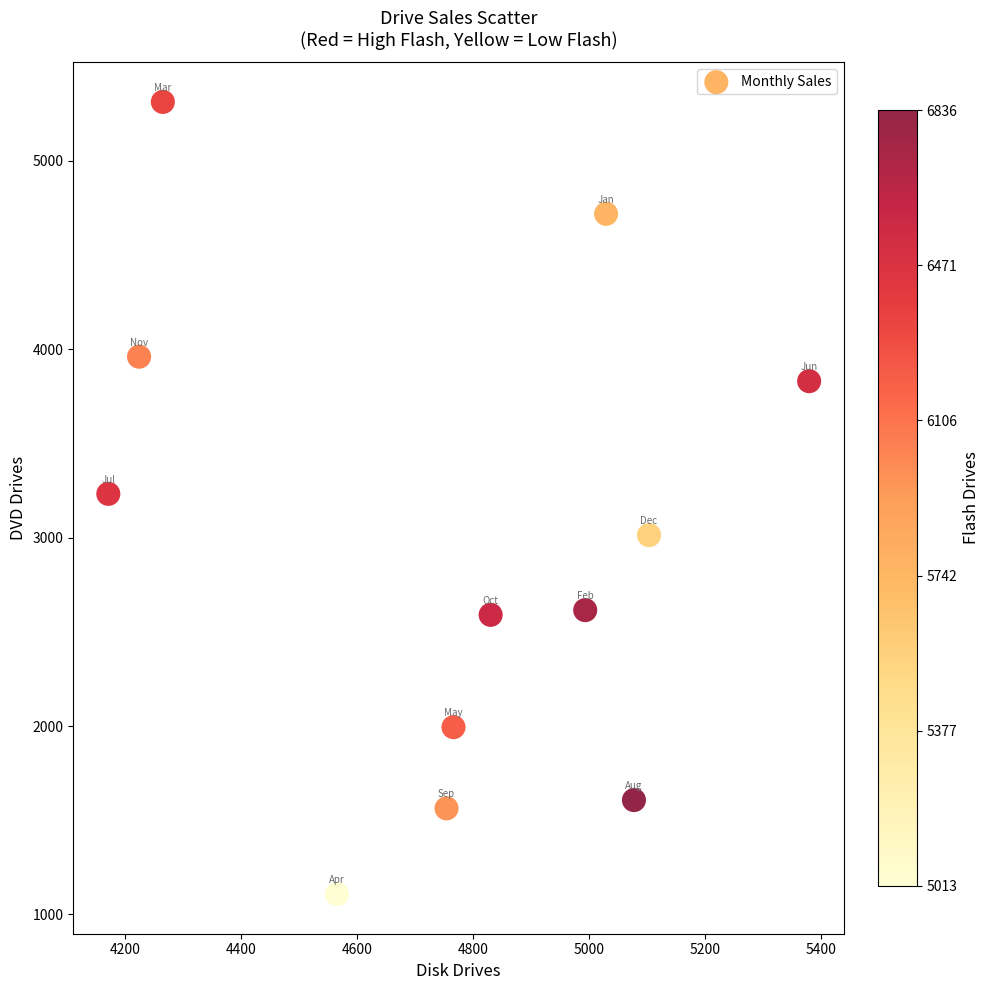

What is the range of Y values (max minus min)?

4204